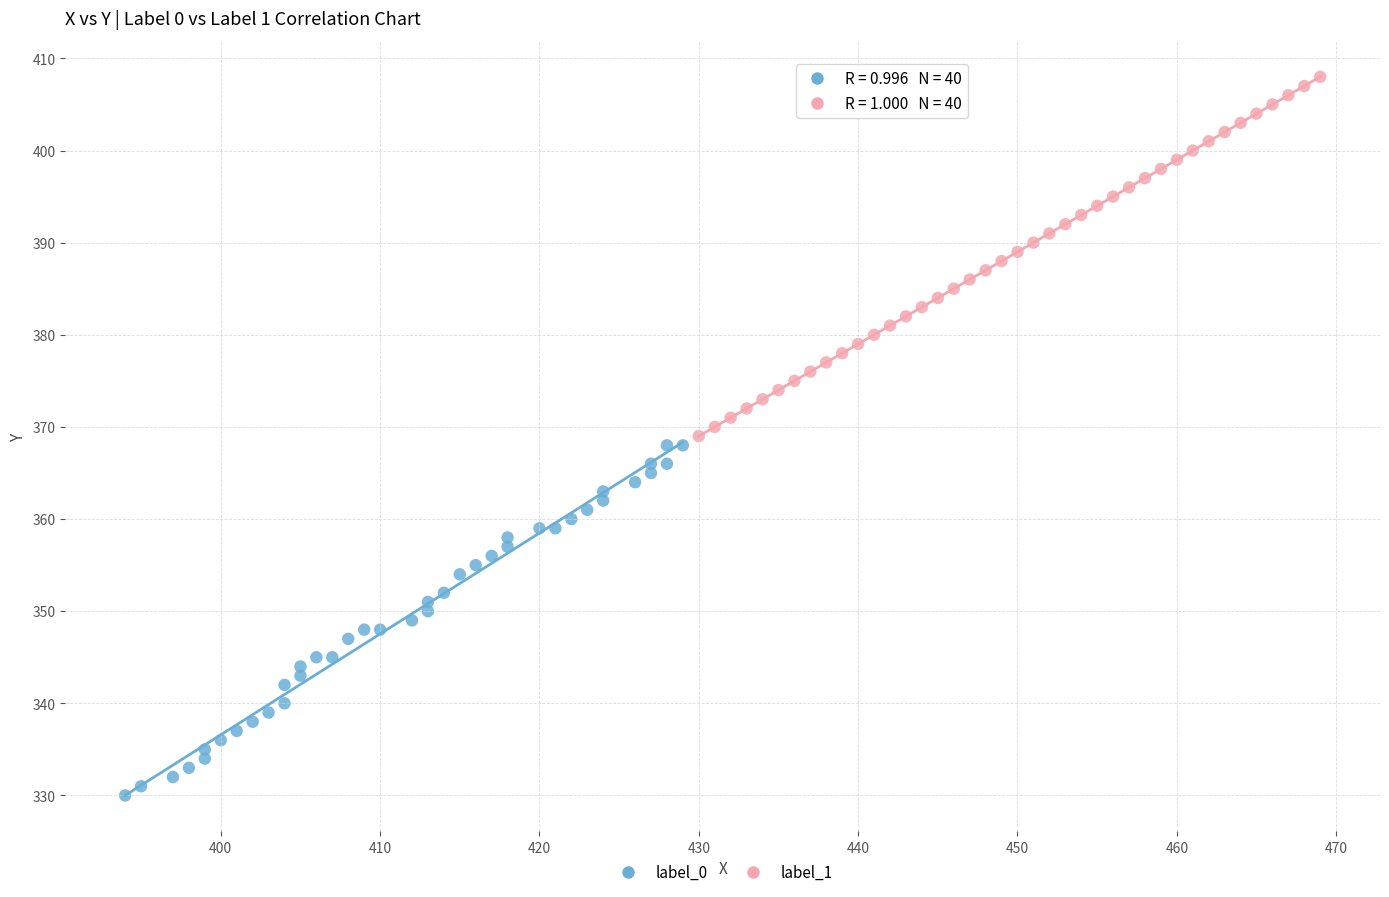

Which series contains the highest Y value?

label_1